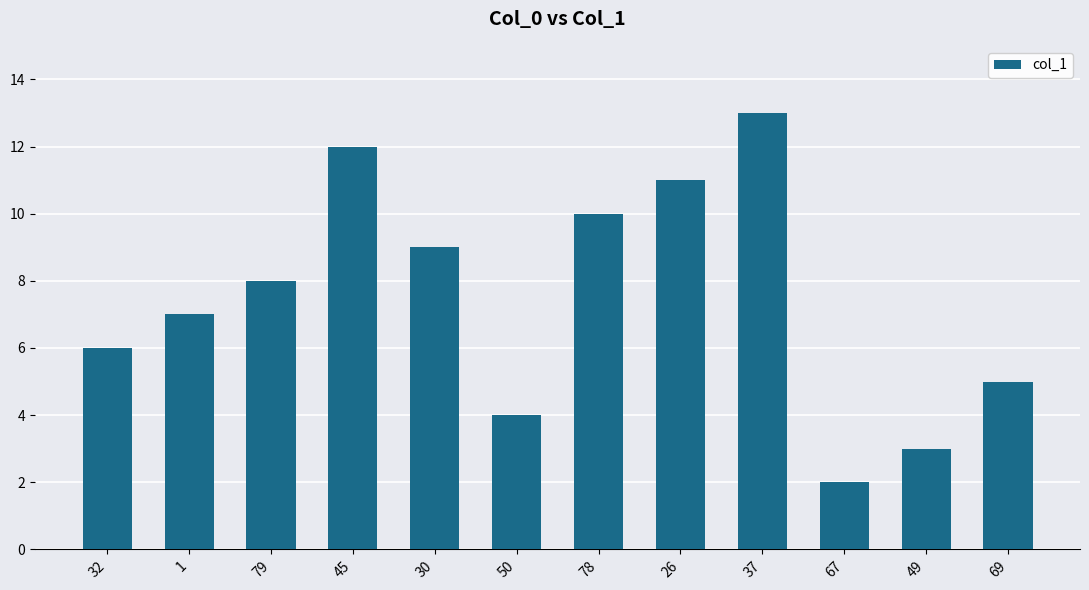

Count the number of categories in the chart.

12